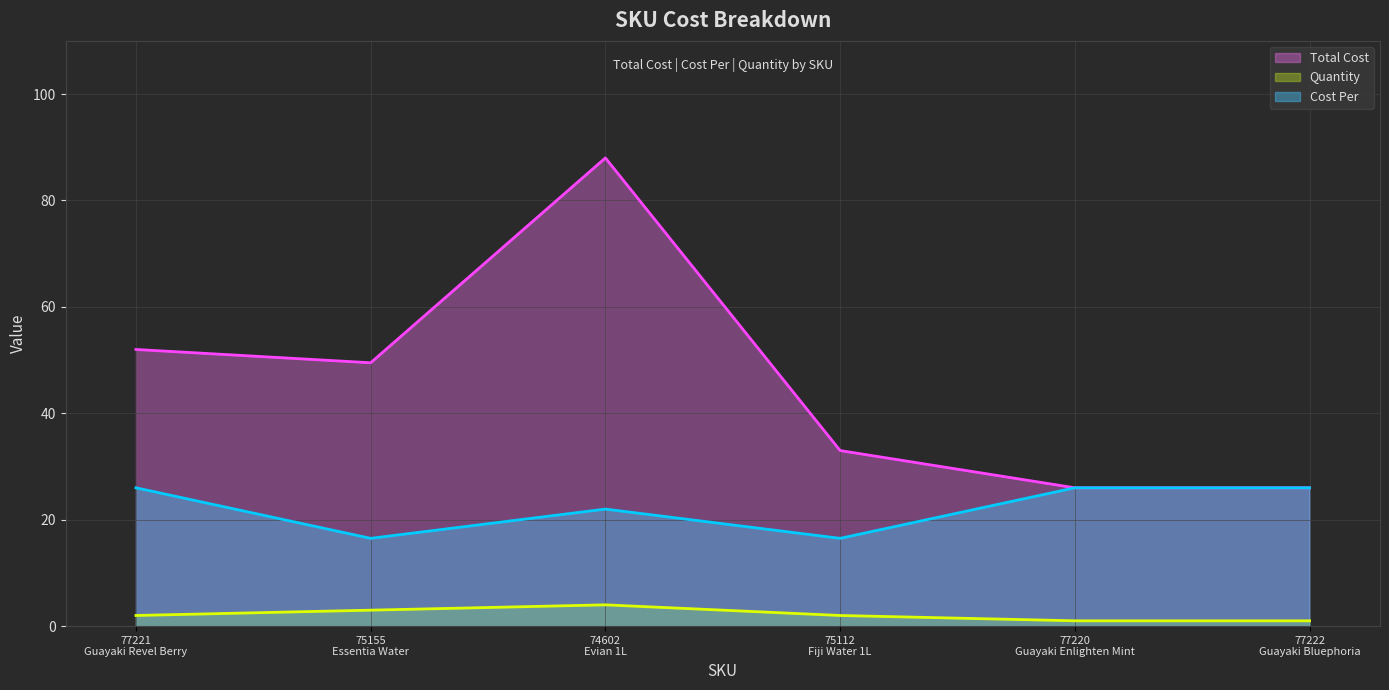

How many lines are shown in the chart?

3